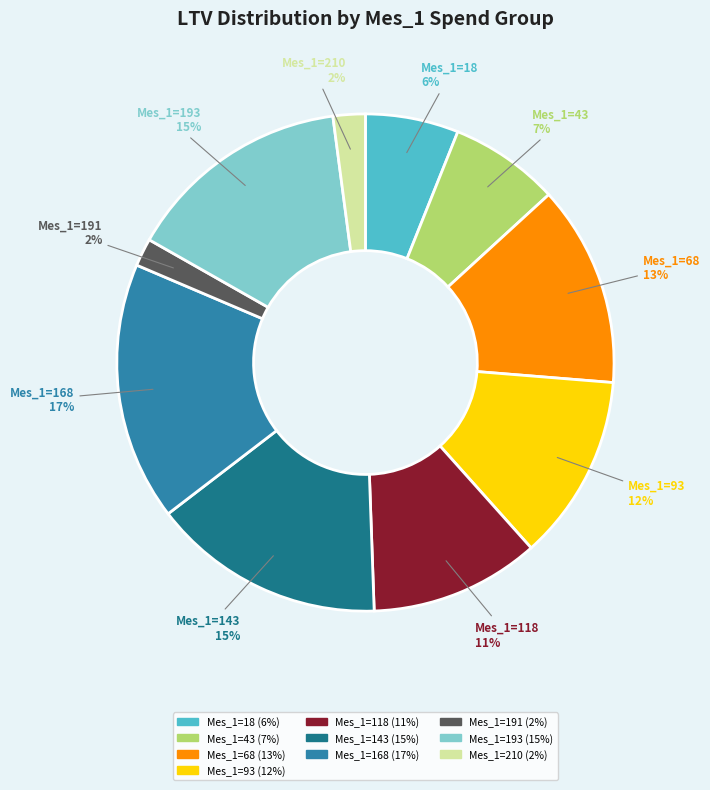

Which category has the biggest portion of the pie?

Mes_1=168